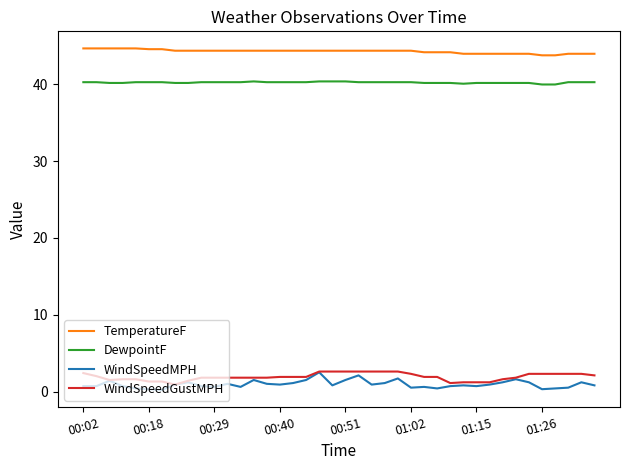

What is the minimum value shown in the chart?

0.2